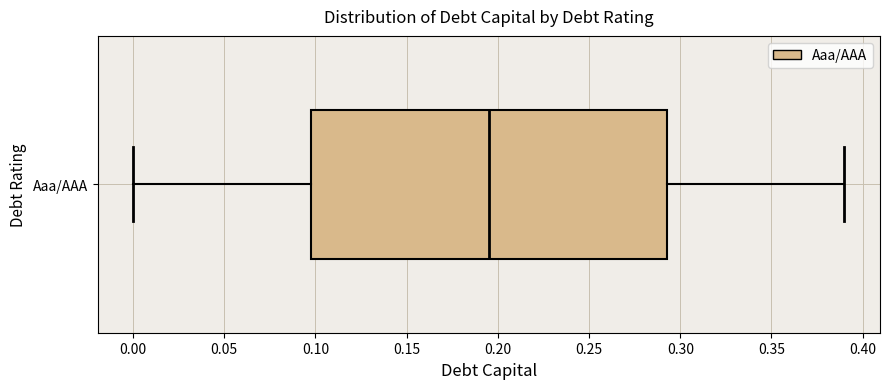

Where does the right whisker of the box for Aaa/AAA end on the x-axis? The values are not printed on the chart, so give them approximately, as read against the axis.

0.390